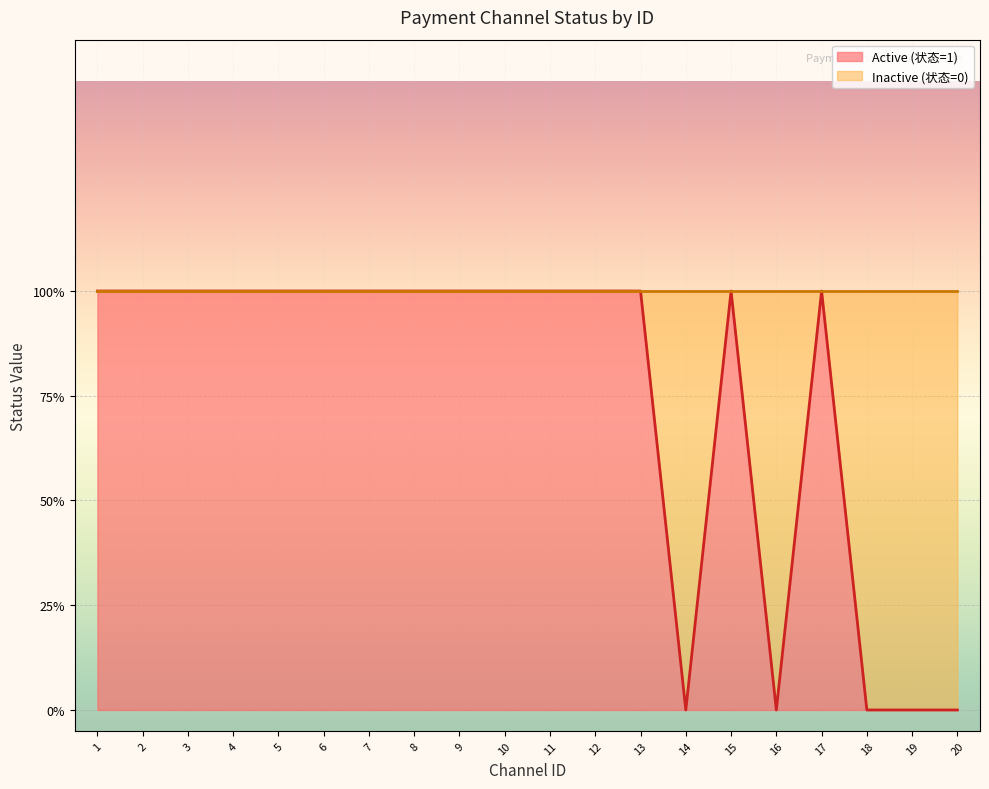

At which label is the value closest to 0?

14